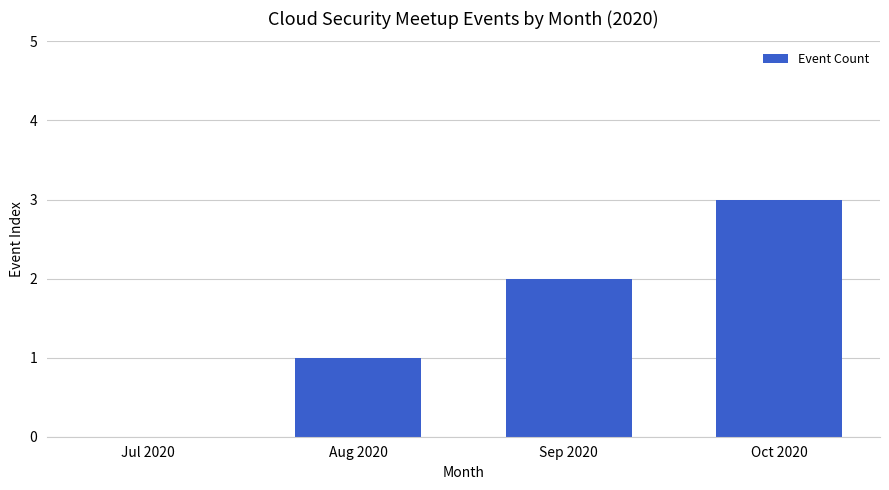

Reading left to right, transcribe all the data shown in this chart.

Jul 2020=0	Aug 2020=1	Sep 2020=2	Oct 2020=3